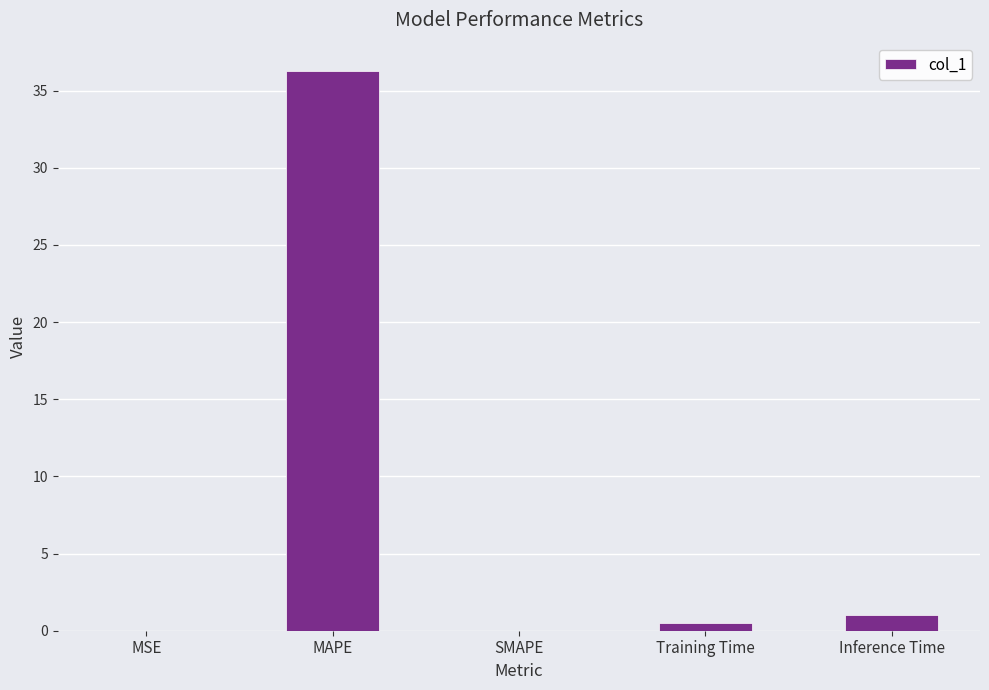

What is the greatest value displayed?

36.3